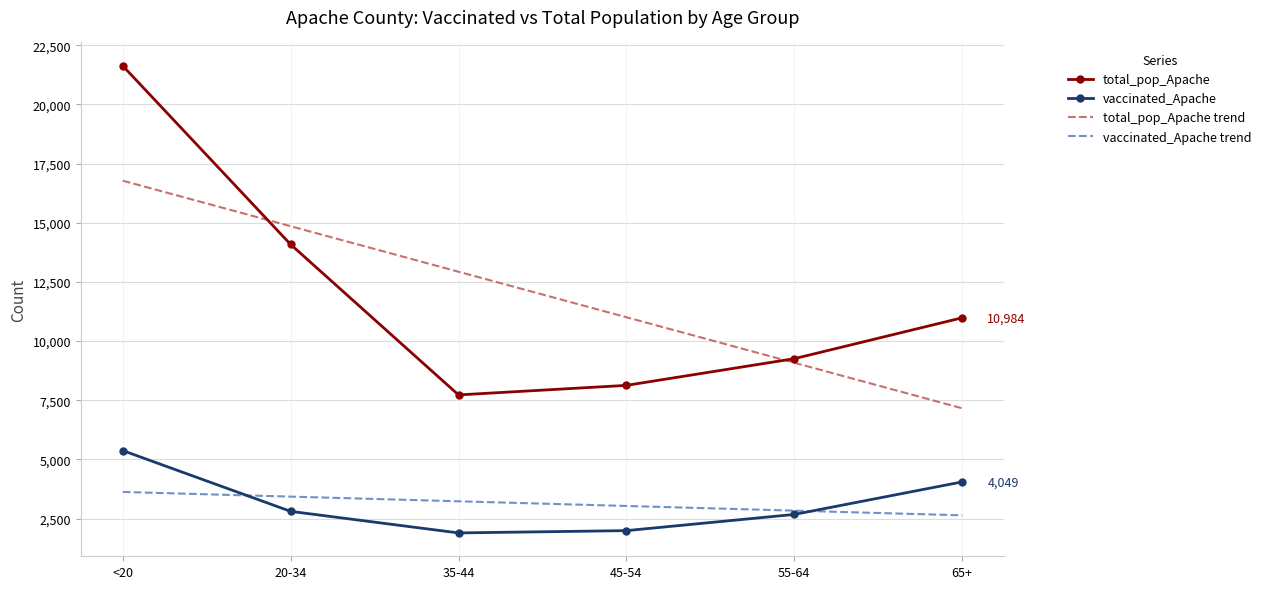

How many values in the vaccinated_Apache trend series are below 3229?

3